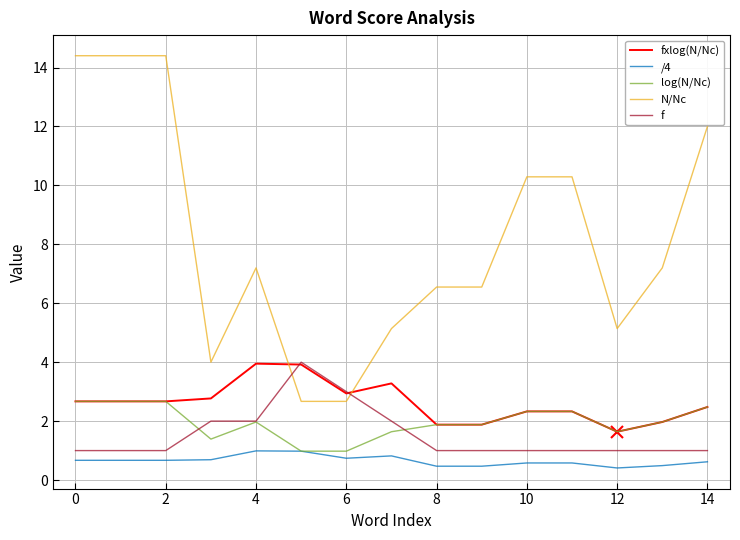

Is this an area chart (filled region under the line)?

No